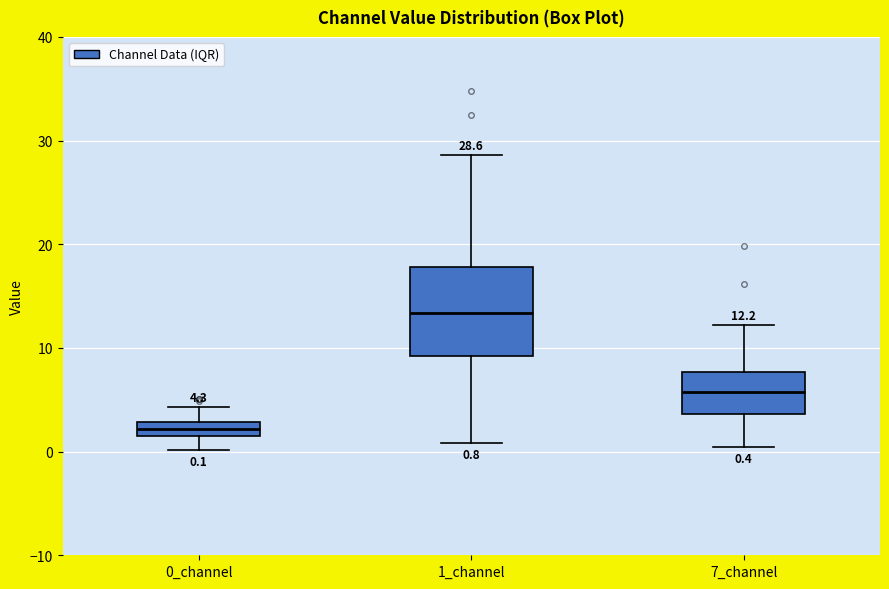

Which box has the lowest median line?

0_channel